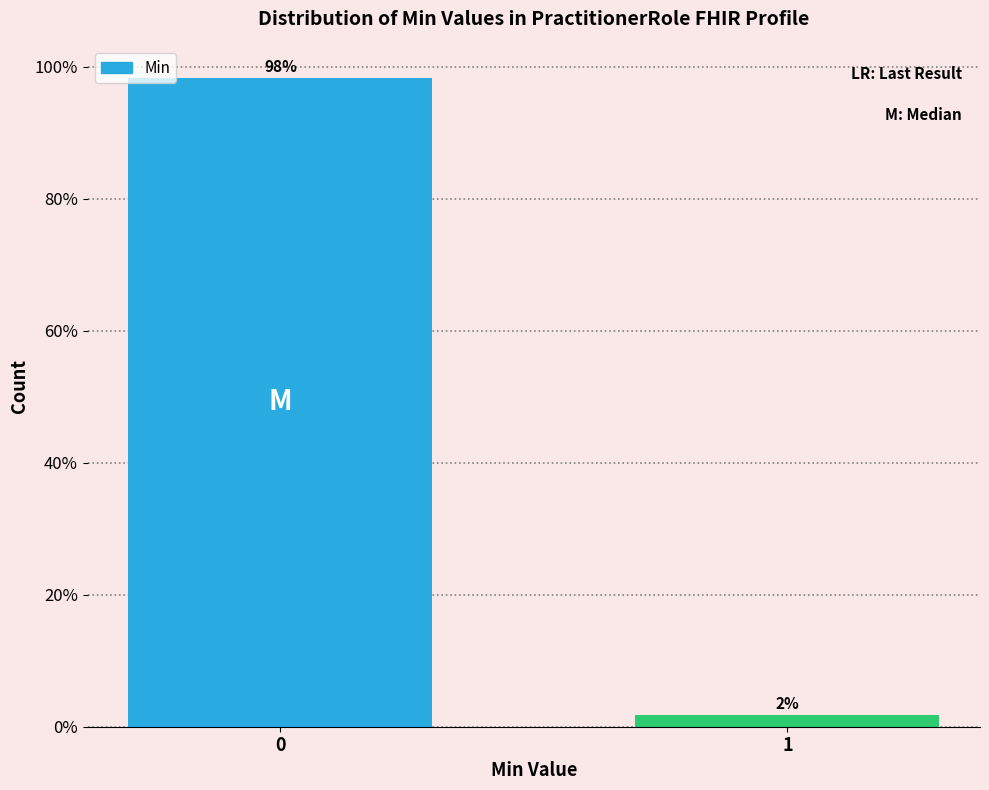

What is the approximate value at 0?

98.3